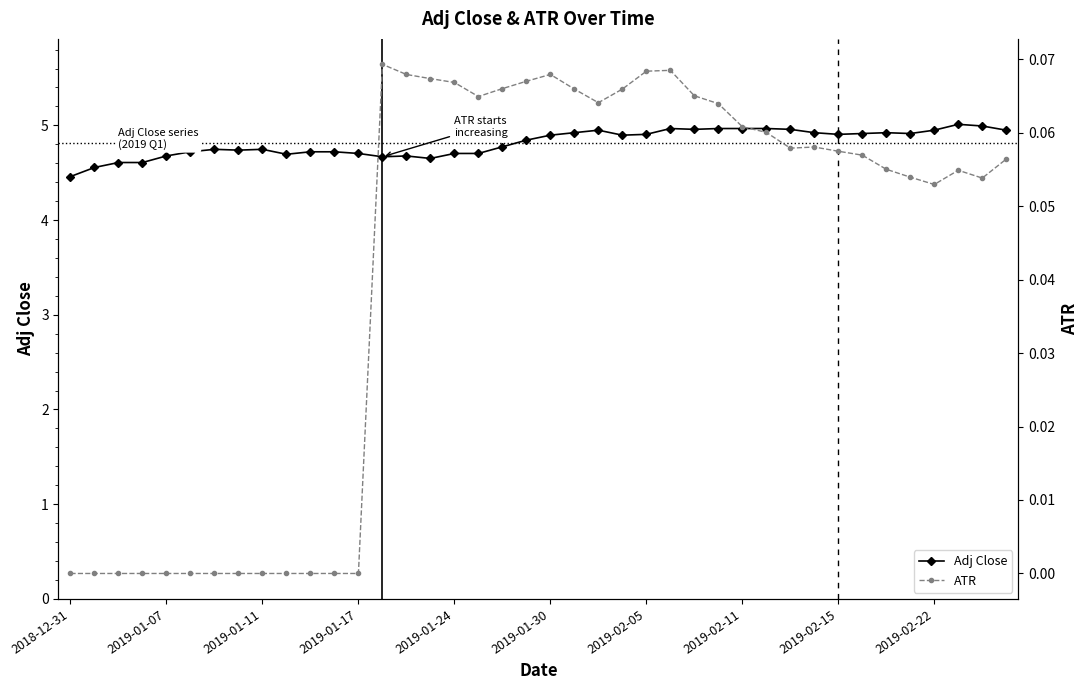

Between 2018-12-31 and 2019-02-22, which series saw the biggest shift?

Adj Close